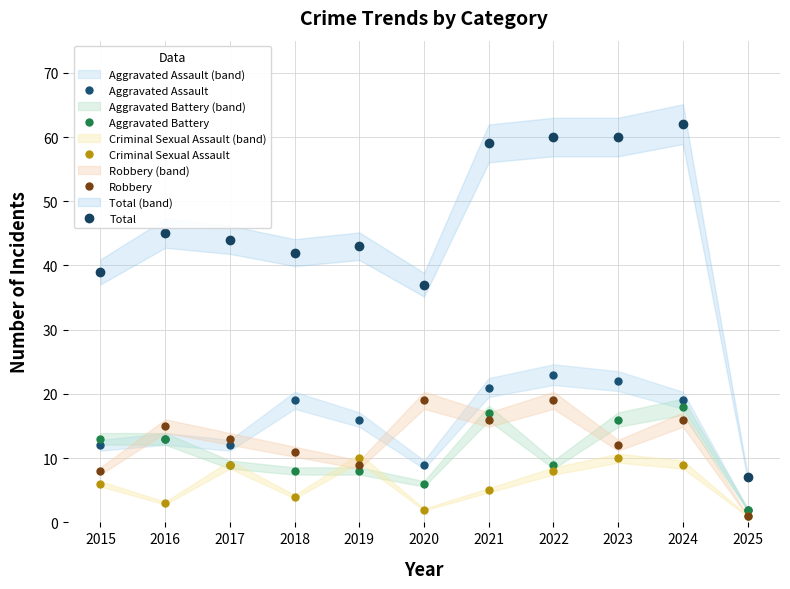

List the labels in order of Total value, smallest first.

2025, 2020, 2015, 2018, 2019, 2017, 2016, 2021, 2022, 2023, 2024